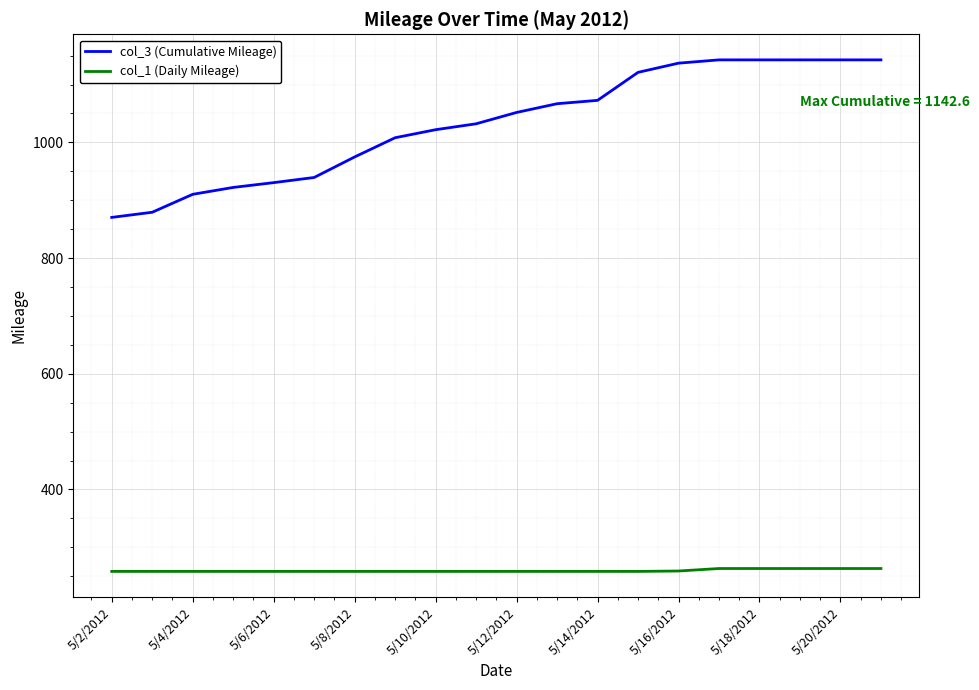

Rank the series by their average value, from highest to lowest.

col_3 (Cumulative Mileage), col_1 (Daily Mileage)